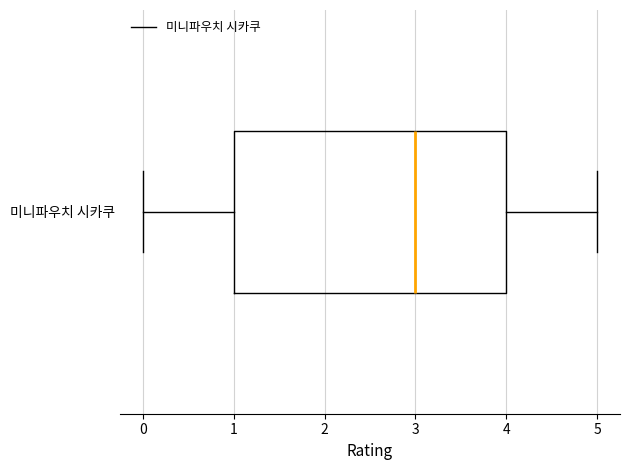

Where does the median line of the box for 미니파우치 시카쿠 sit on the x-axis? The values are not printed on the chart, so give them approximately, as read against the axis.

3